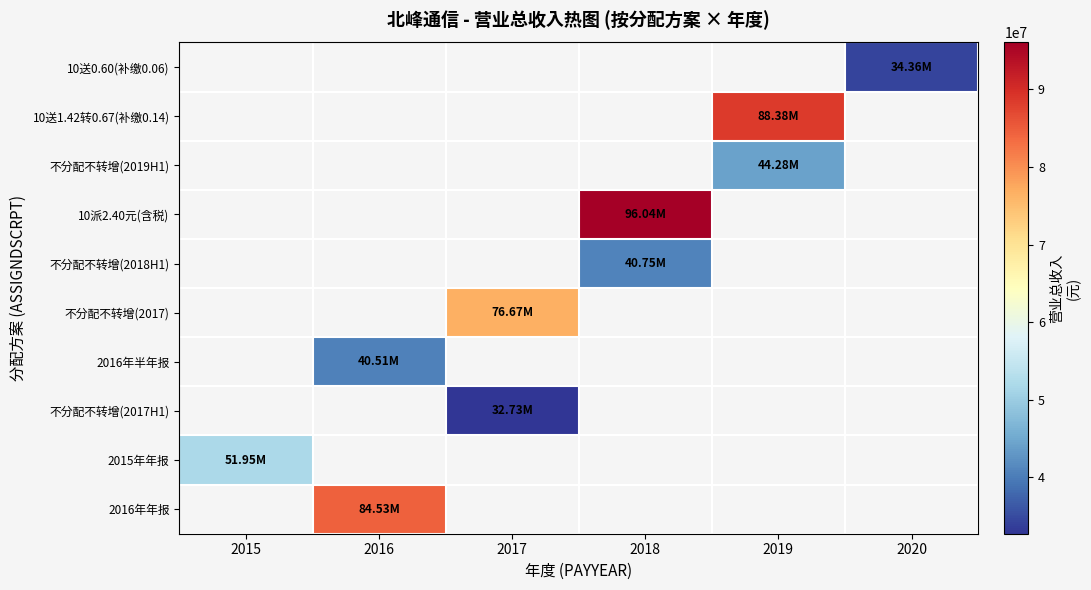

How many data points does each series have?

6